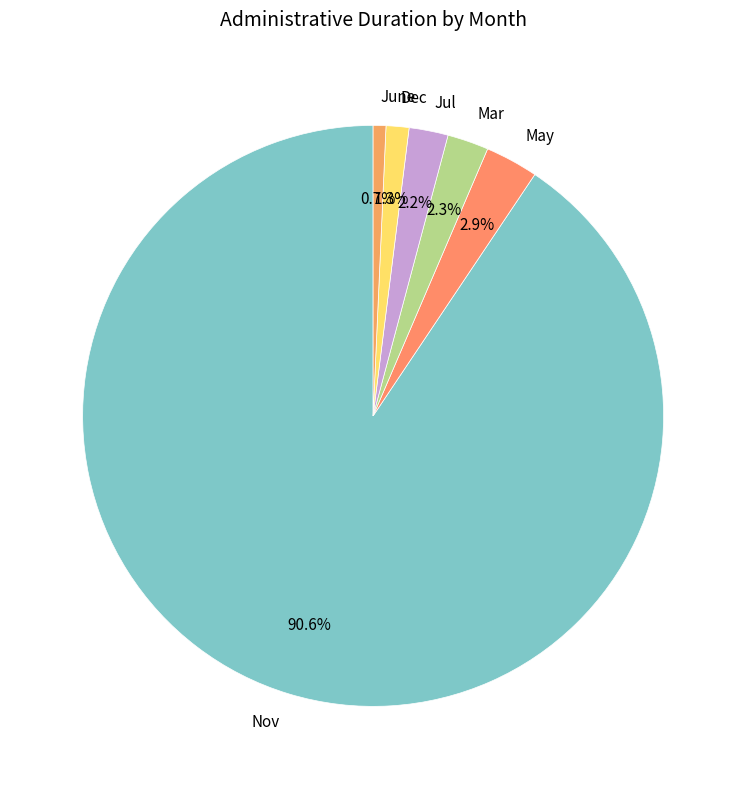

The Nov slice represents 10% of the pie. True or false?

False